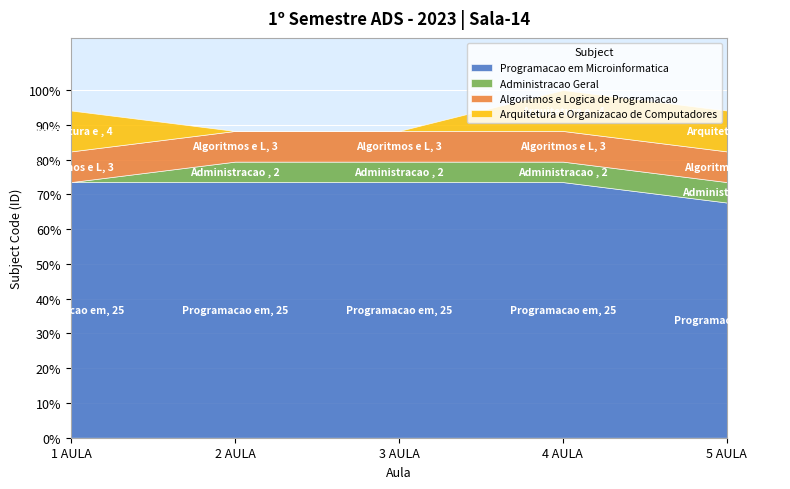

Which series changed the most between 4 AULA and 5 AULA?

Programacao em Microinformatica